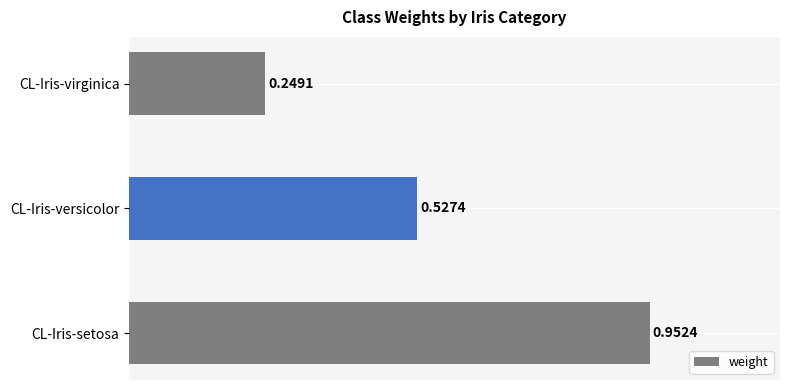

Between CL-Iris-setosa and CL-Iris-versicolor, which is larger?

CL-Iris-setosa